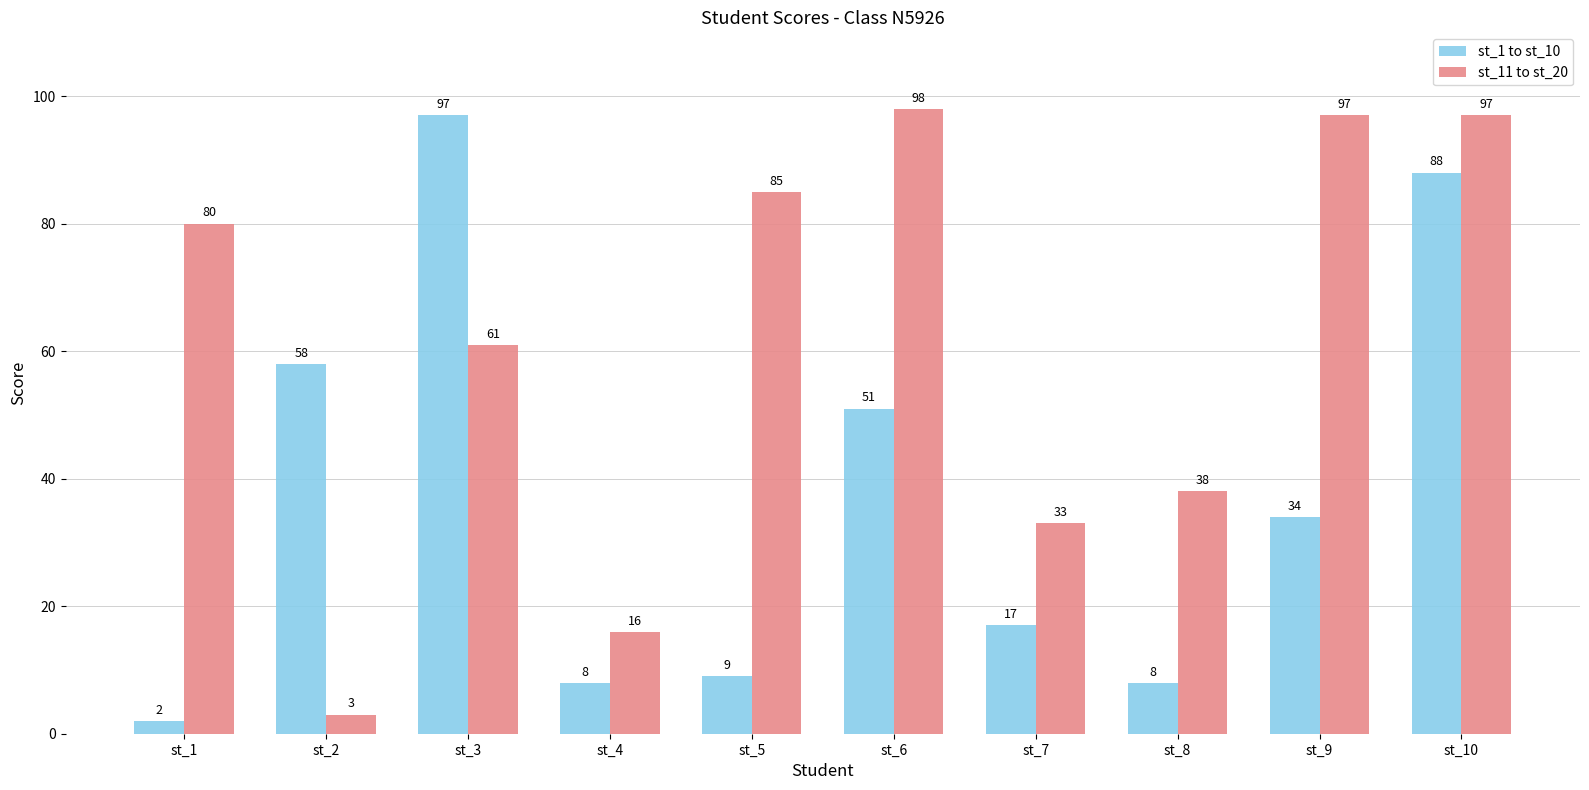

Between st_5 and st_9, which series saw the biggest shift?

st_1 to st_10